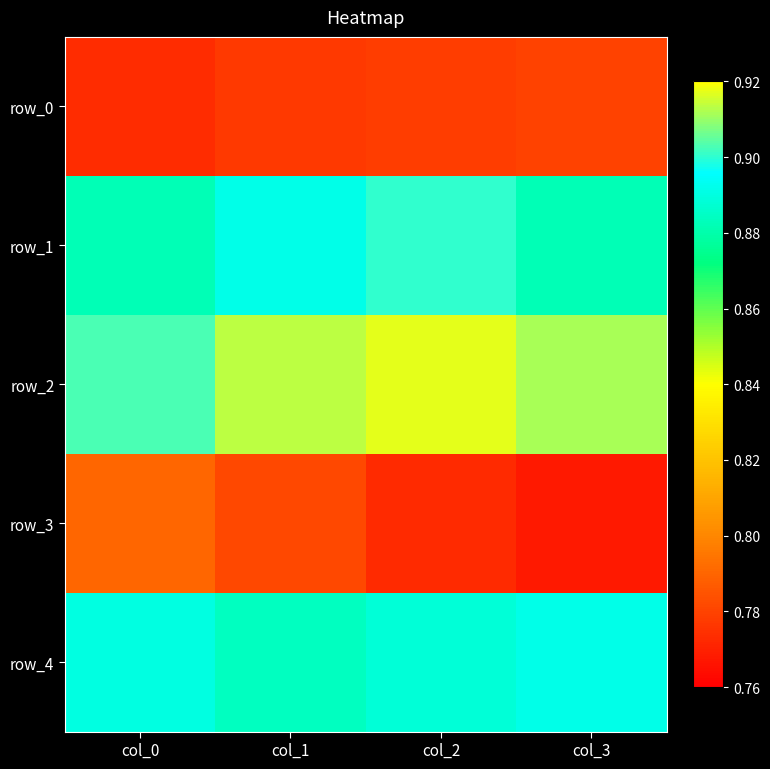

Reading left to right, extract all data points from this chart.

row_0: 0.8	0.8	0.8	0.8
row_1: 0.9	0.9	0.9	0.9
row_2: 0.9	0.9	0.9	0.9
row_3: 0.8	0.8	0.8	0.8
row_4: 0.9	0.9	0.9	0.9